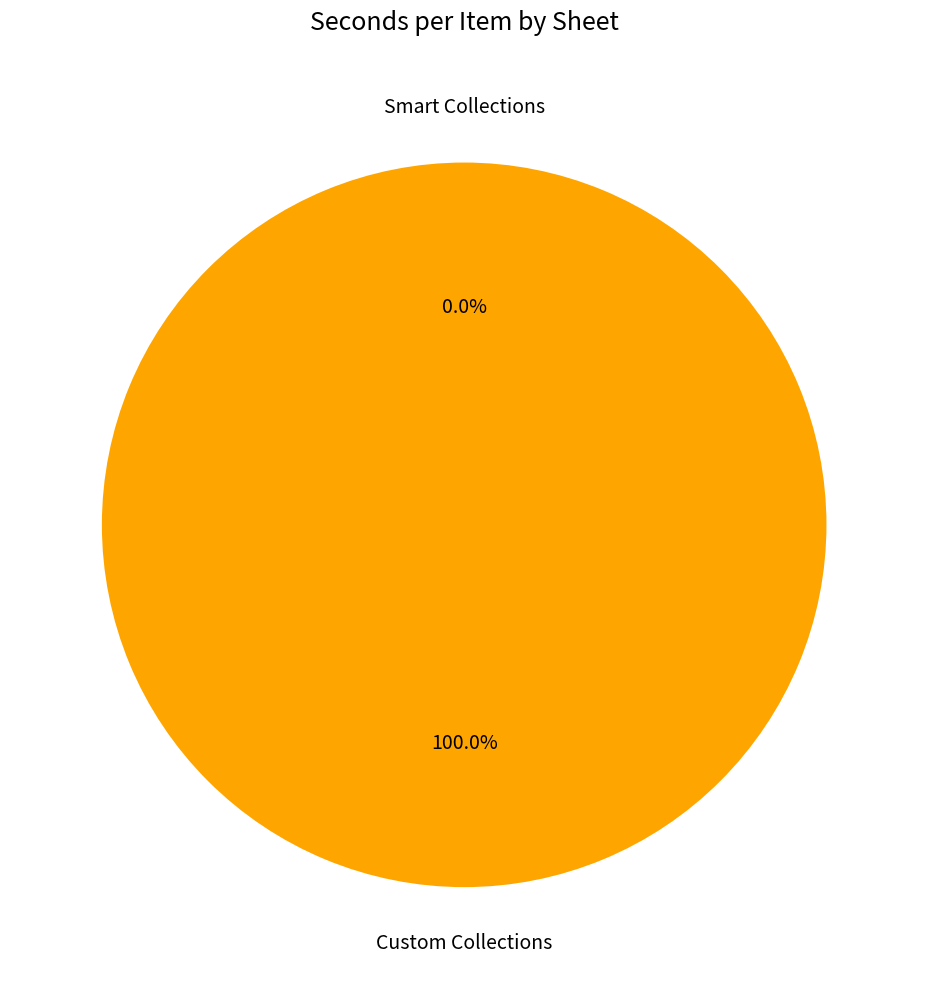

Rank the categories by value from highest to lowest.

Custom Collections, Smart Collections